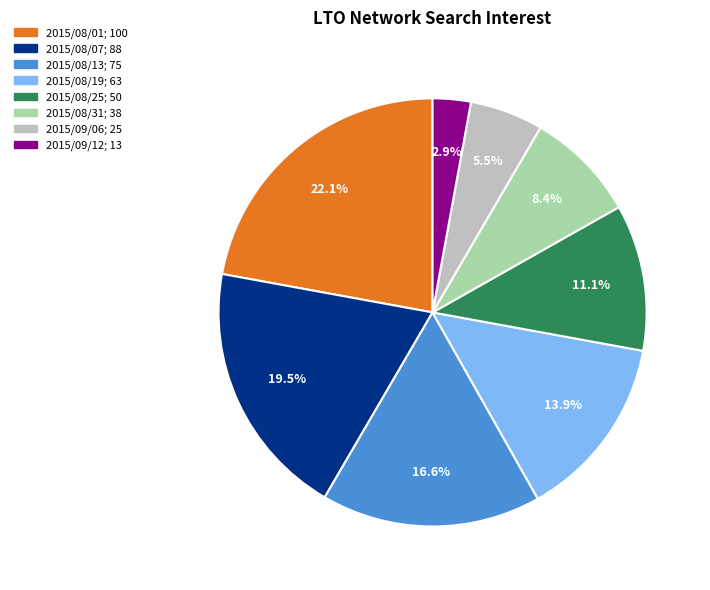

What is the smallest slice in the pie chart?

2015/09/12